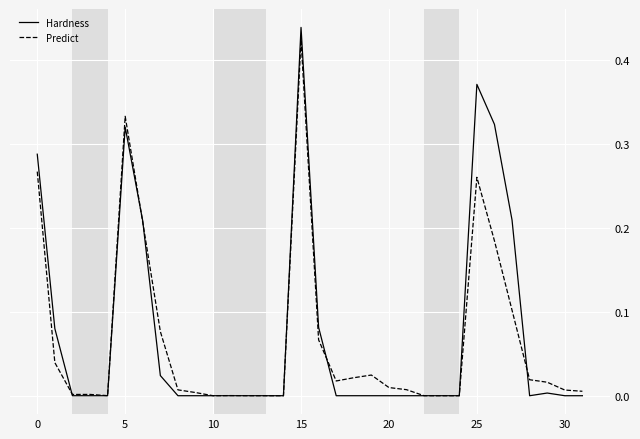

True or false: Hardness and Predict intersect in this chart.

True